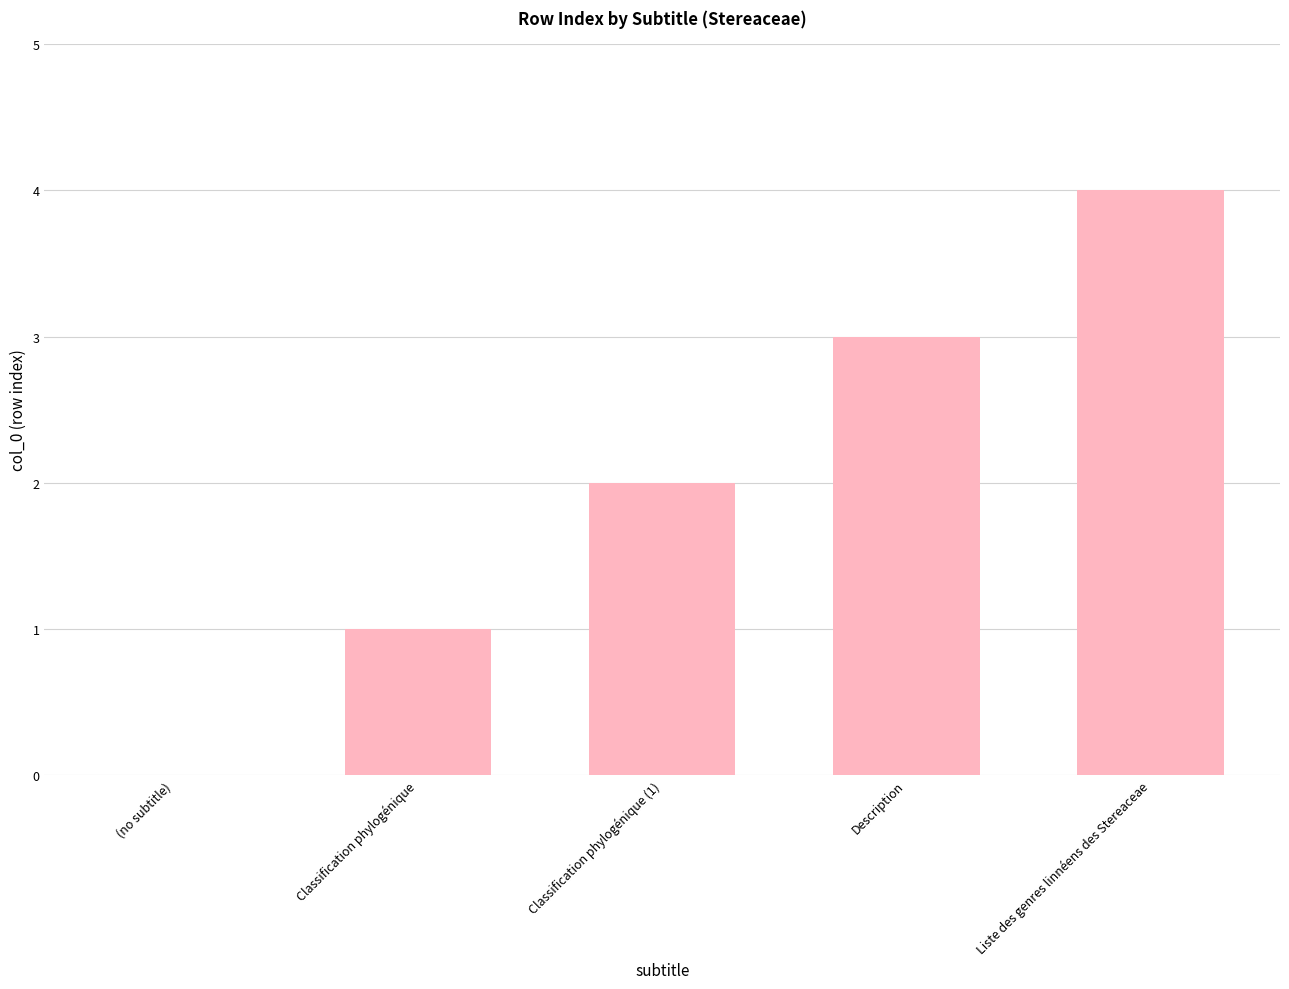

At which category does the chart reach its peak across all series?

Liste des genres linnéens des Stereaceae